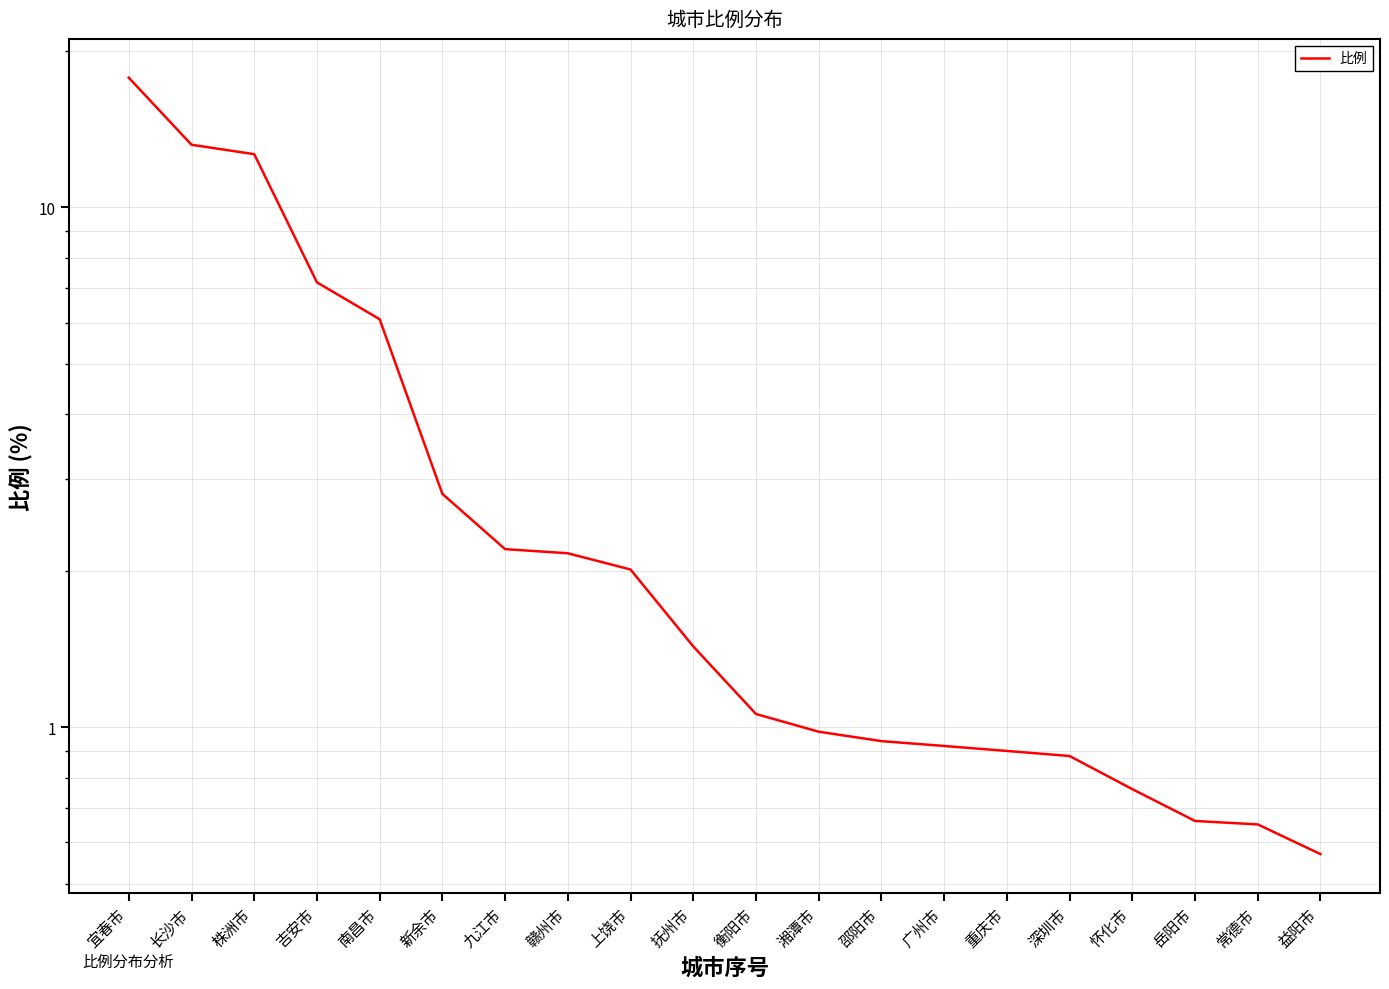

What is the difference between the values at 广州市 and 长沙市?

12.3